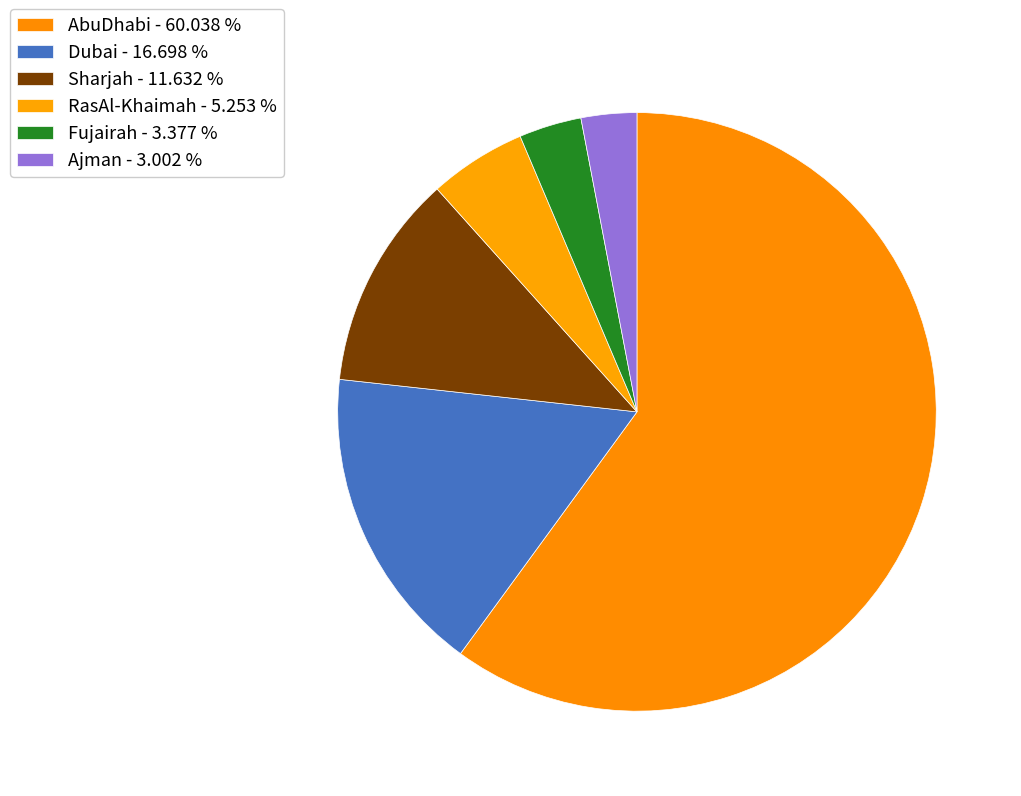

How many segments does this pie chart have?

6